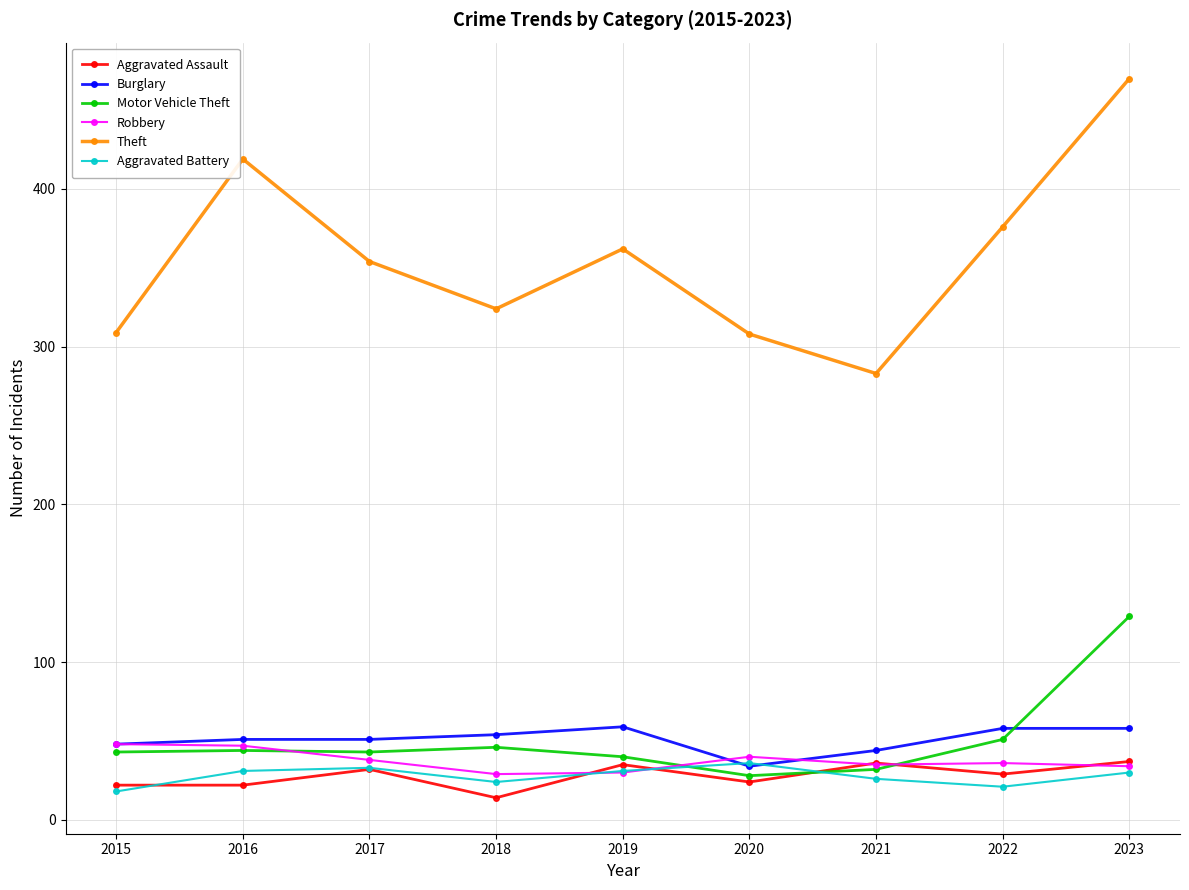

At which category is the sum across all series the highest?

2023